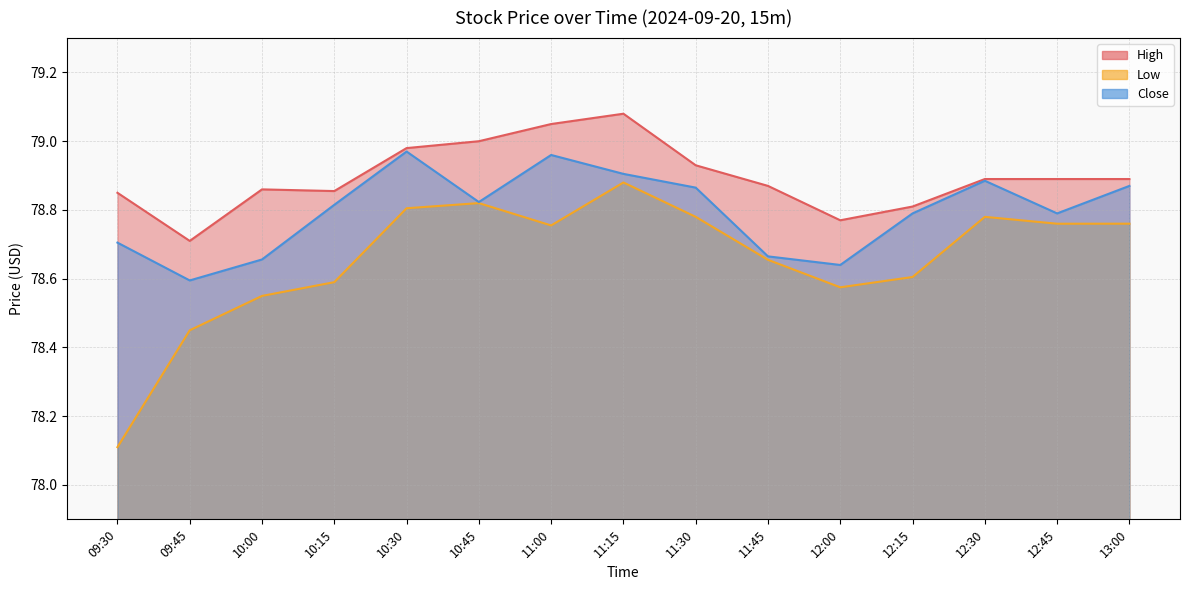

True or false: Close and High cross at least once.

False